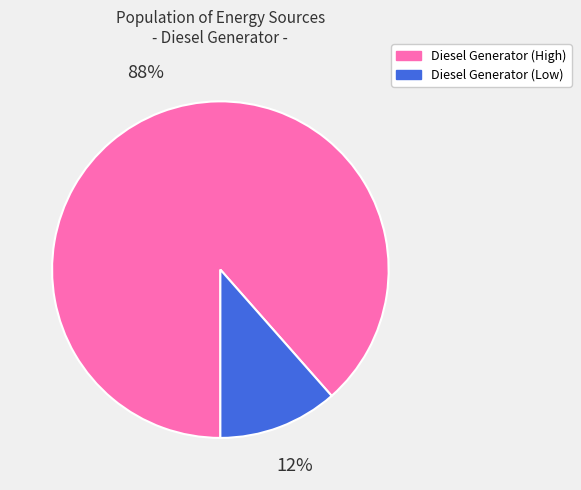

Does any single category account for the majority?

Yes